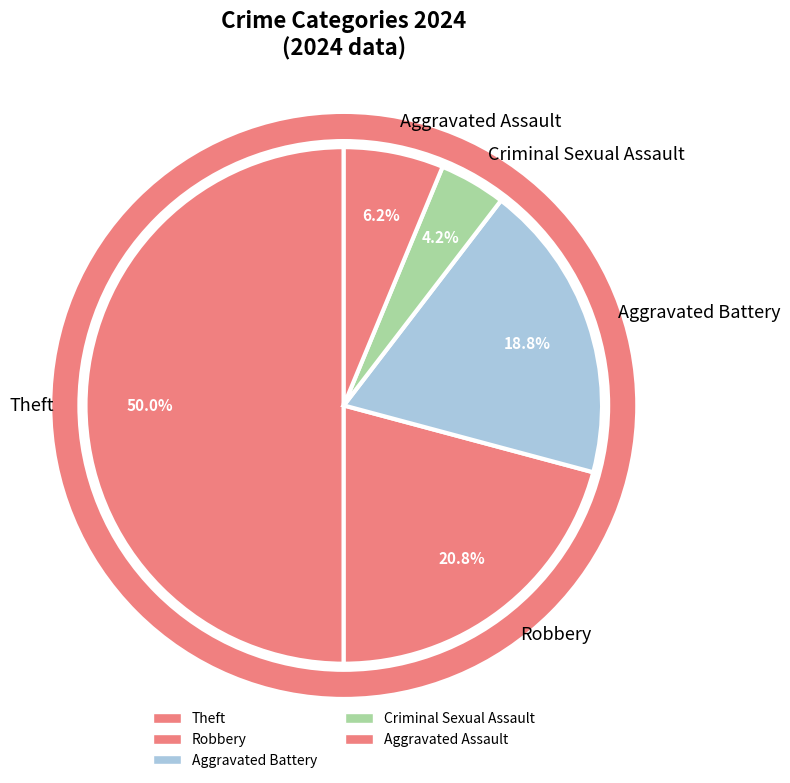

To the nearest percent, what is the average slice percentage?

20%